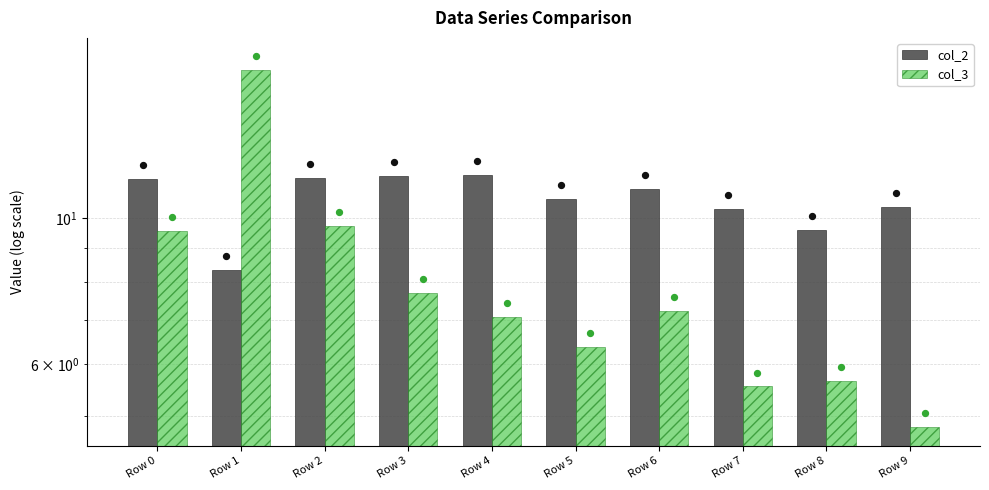

Is the value of col_3 at Row 2 greater than the value of col_2 at Row 4?

No